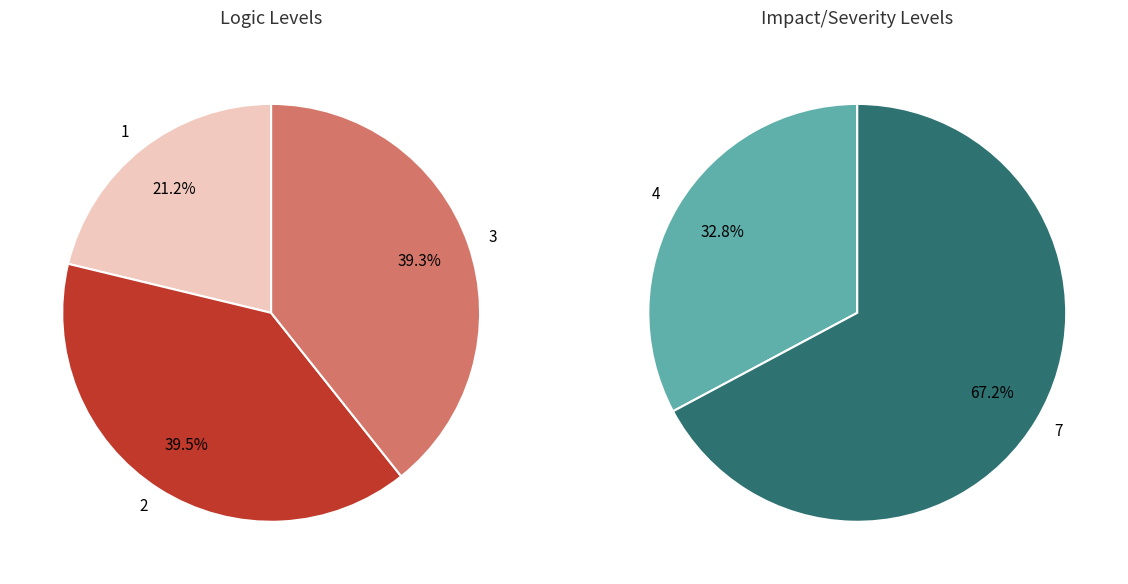

Is it true that 11 is 22% of the pie?

False